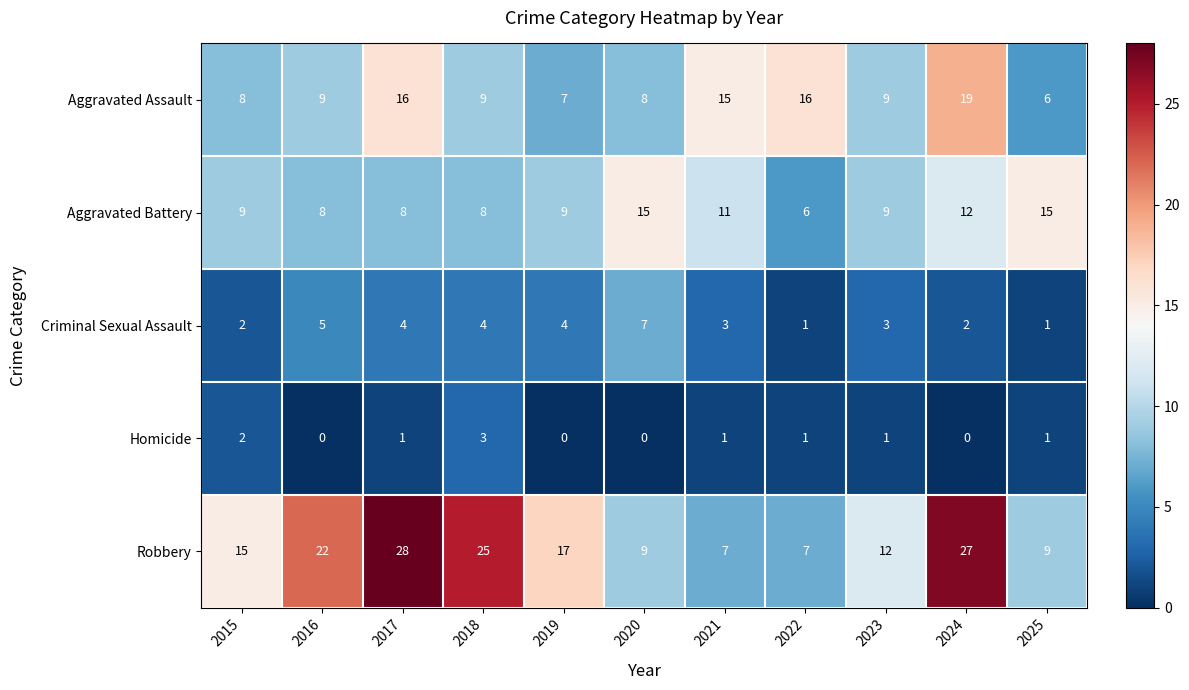

How many Criminal Sexual Assault values are between 2 and 4?

7